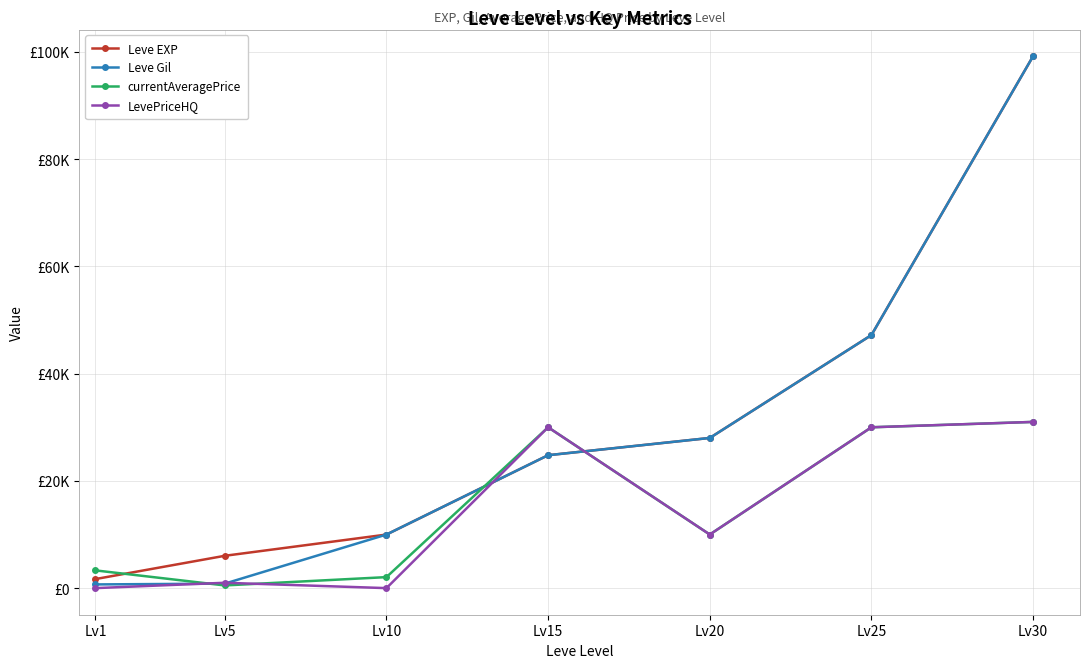

What is the greatest value displayed?

99220